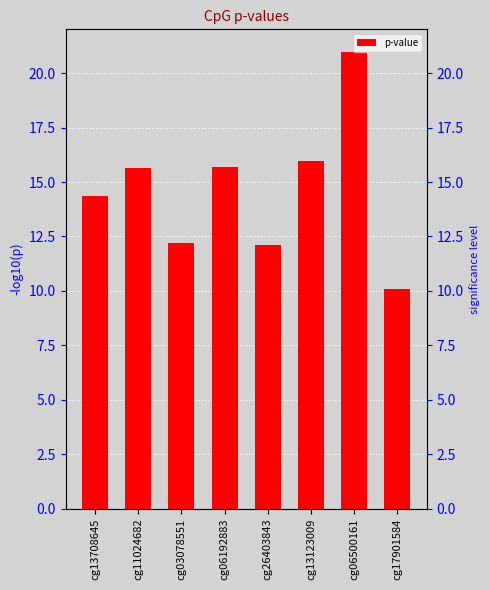

List the labels in order of value, smallest first.

cg17901584, cg26403843, cg03078551, cg13708645, cg11024682, cg06192883, cg13123009, cg06500161